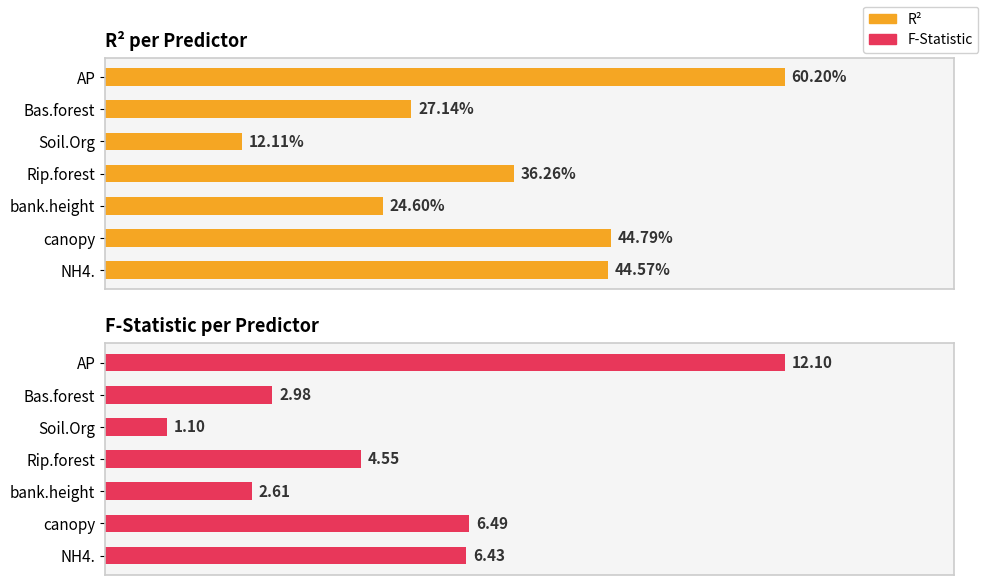

At AP, list the series in order from largest to smallest.

f.stat, r2